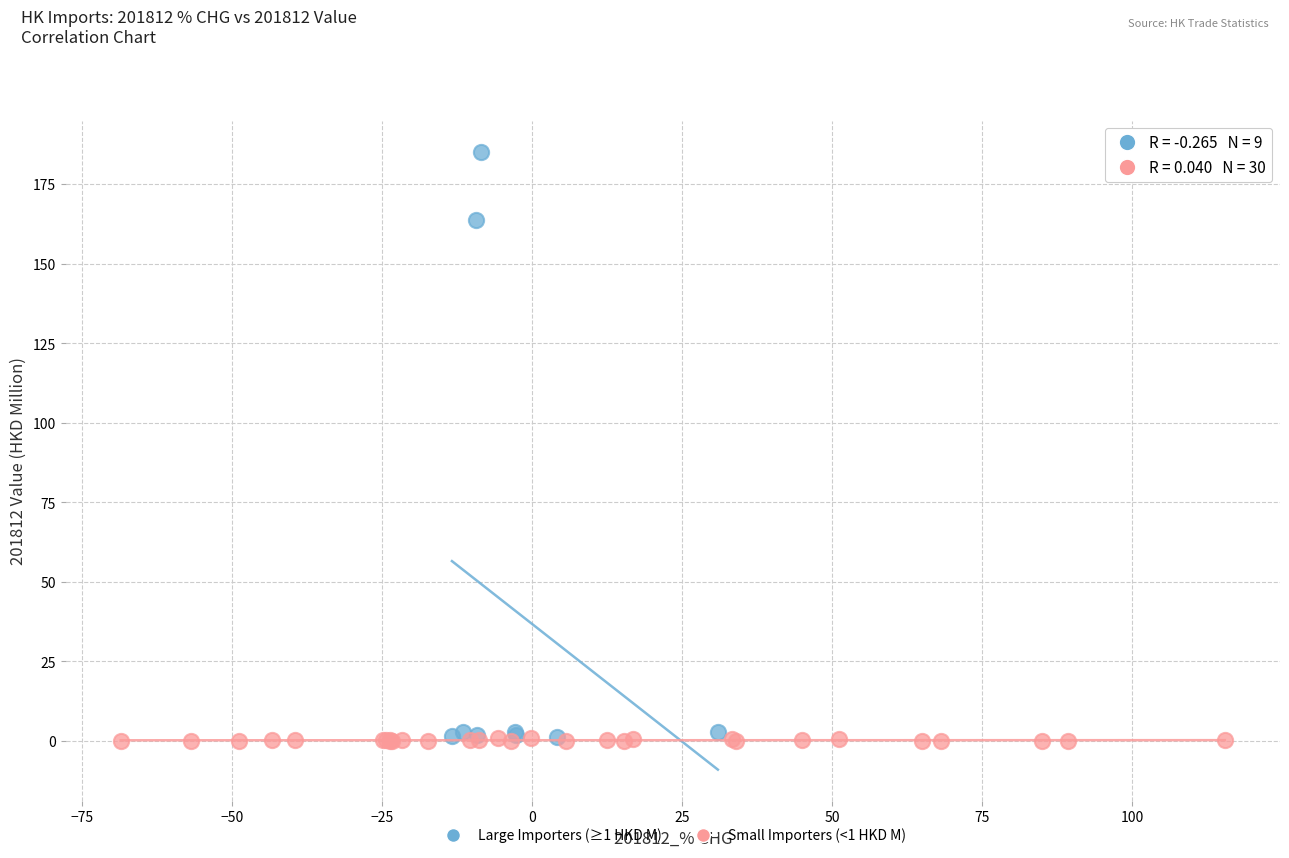

Which series reaches the maximum Y coordinate?

Large Importers (≥1 HKD M)